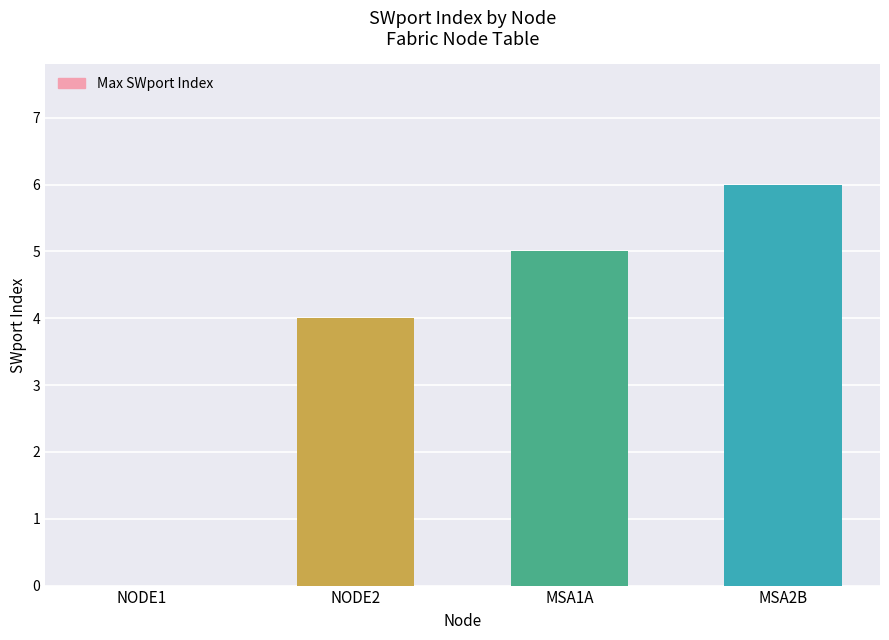

What is the change in value from NODE1 to MSA2B?

+6